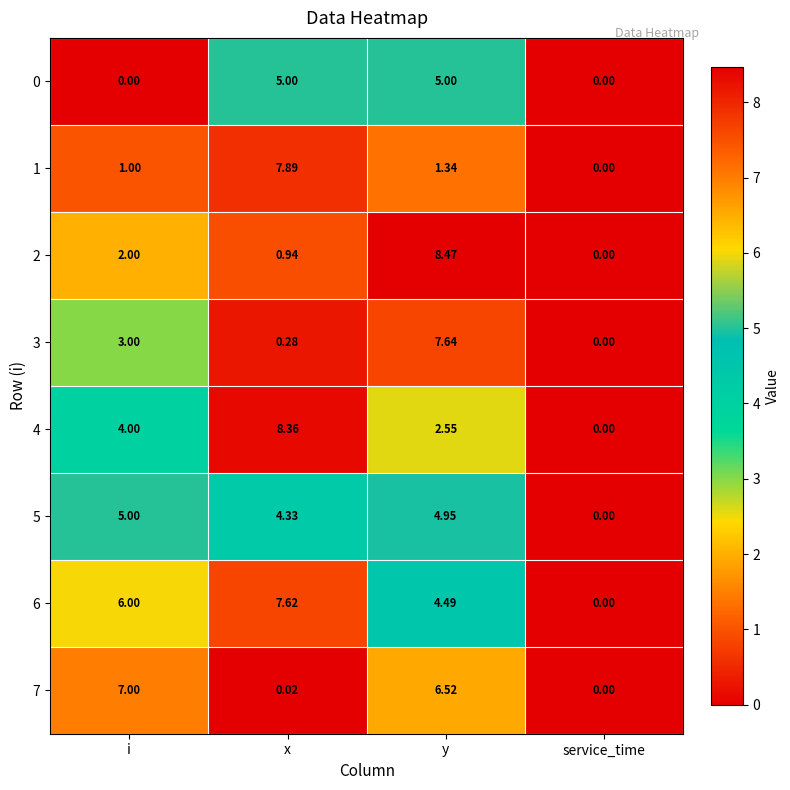

At which category does the chart reach its peak across all series?

y